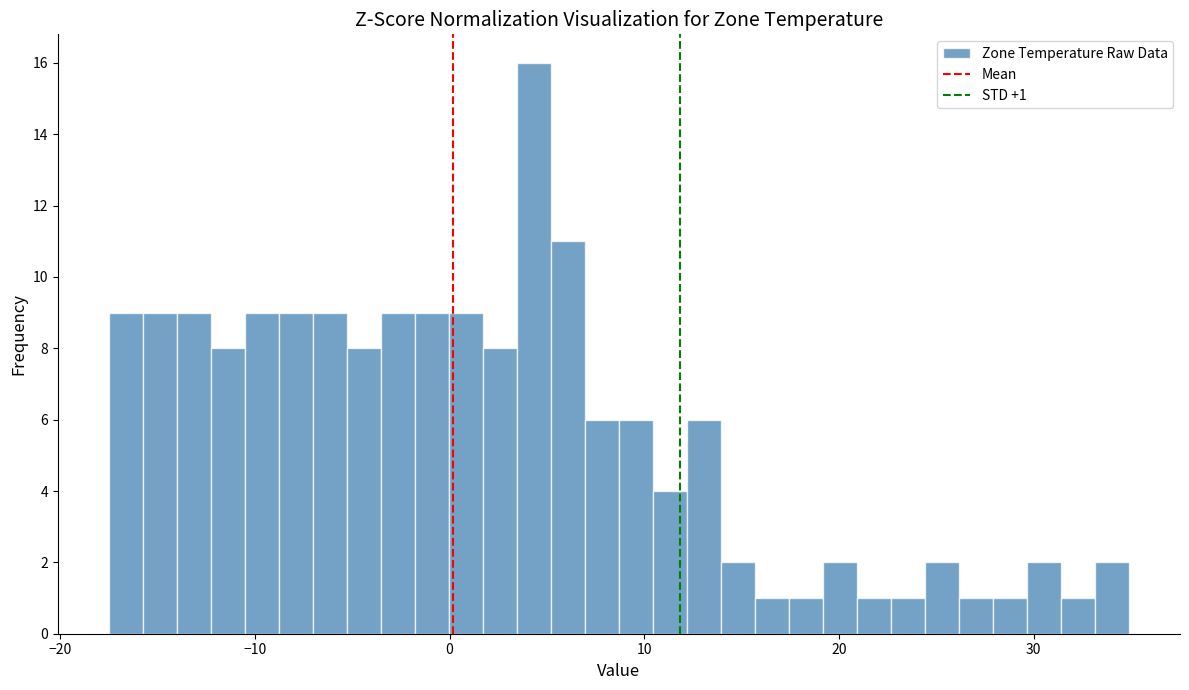

Around what value on the x-axis is the tallest bar? Give the approximate position of its centre, as read against the axis.

4